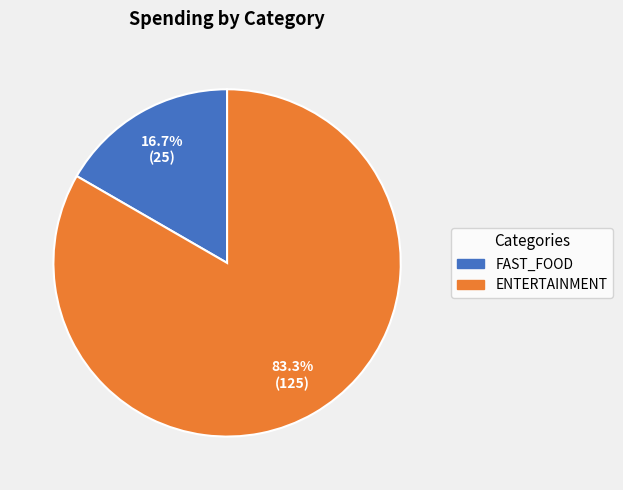

What percentage is the FAST_FOOD slice, to the nearest percent?

17%